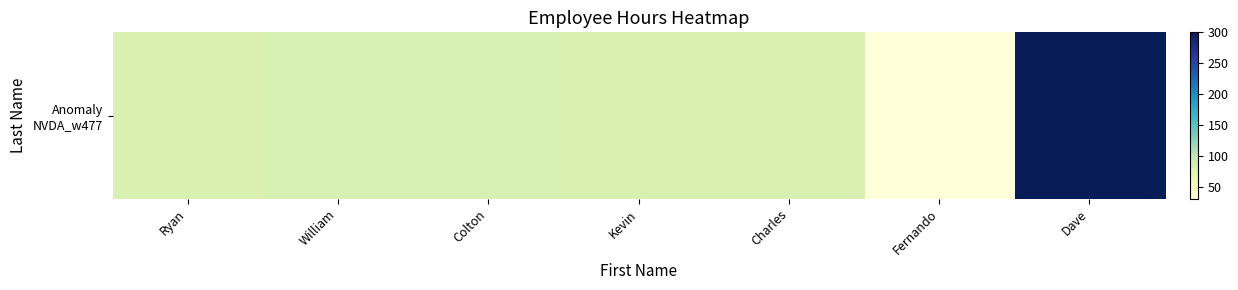

What is the difference between the second highest and minimum values?

54